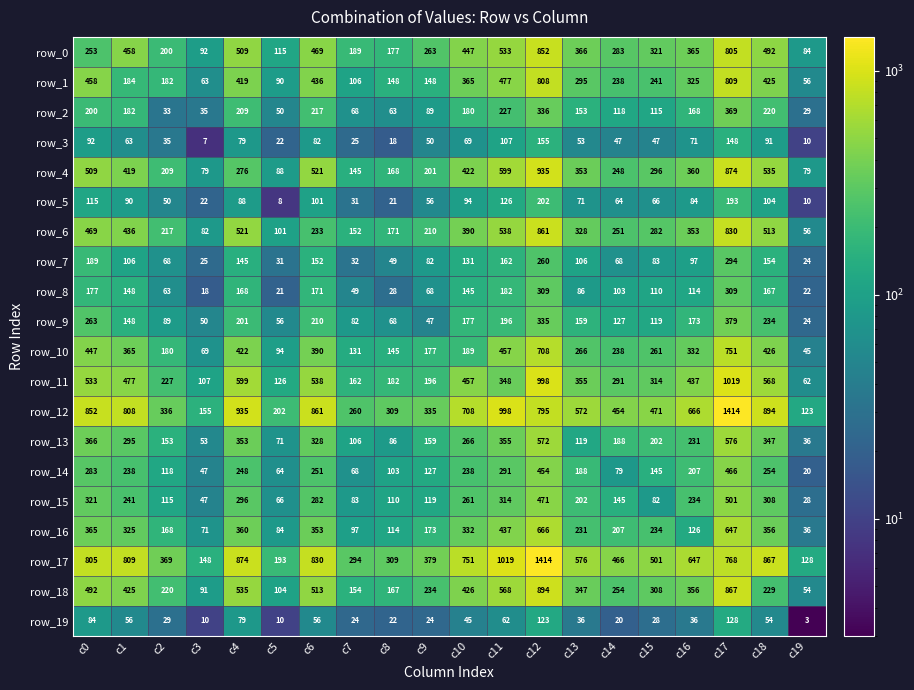

Which series has the widest spread of values?

row_12